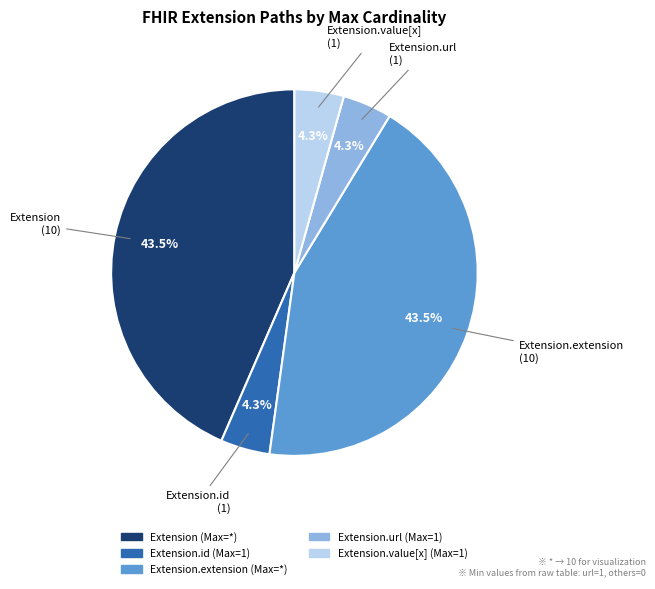

Is there any slice that represents more than half of the pie?

No